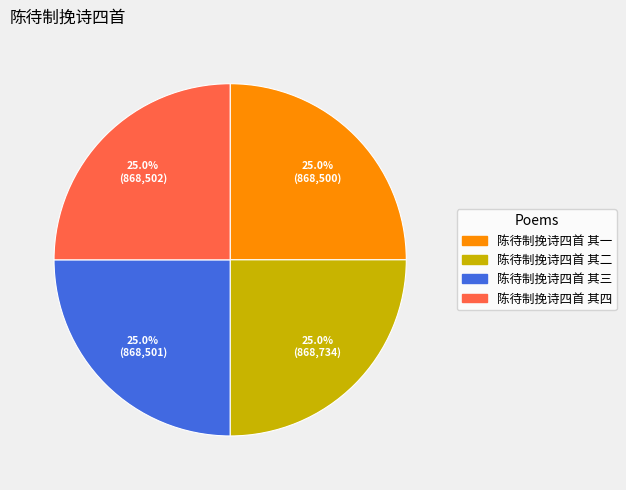

How many segments does this pie chart have?

4